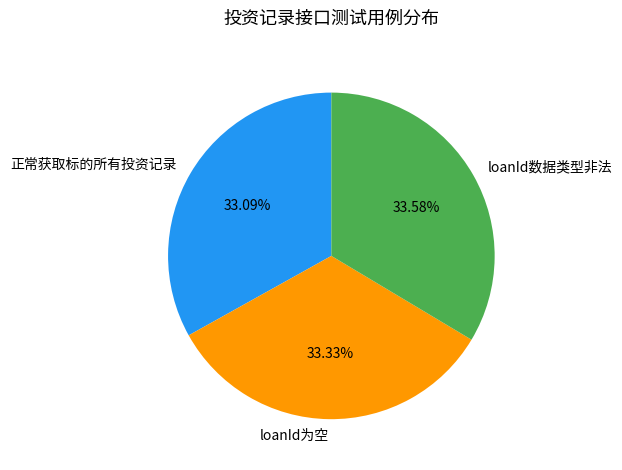

To the nearest percent, what portion does 正常获取标的所有投资记录 represent?

33%